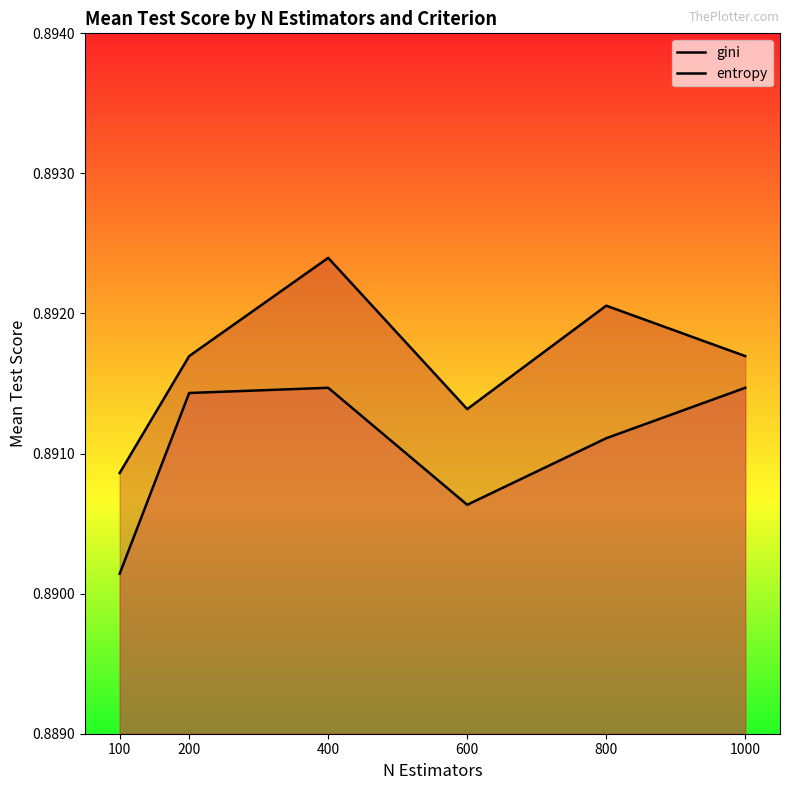

Reading left to right, transcribe all the data shown in this chart.

gini: 0.9	0.9	0.9	0.9	0.9	0.9
entropy: 0.9	0.9	0.9	0.9	0.9	0.9